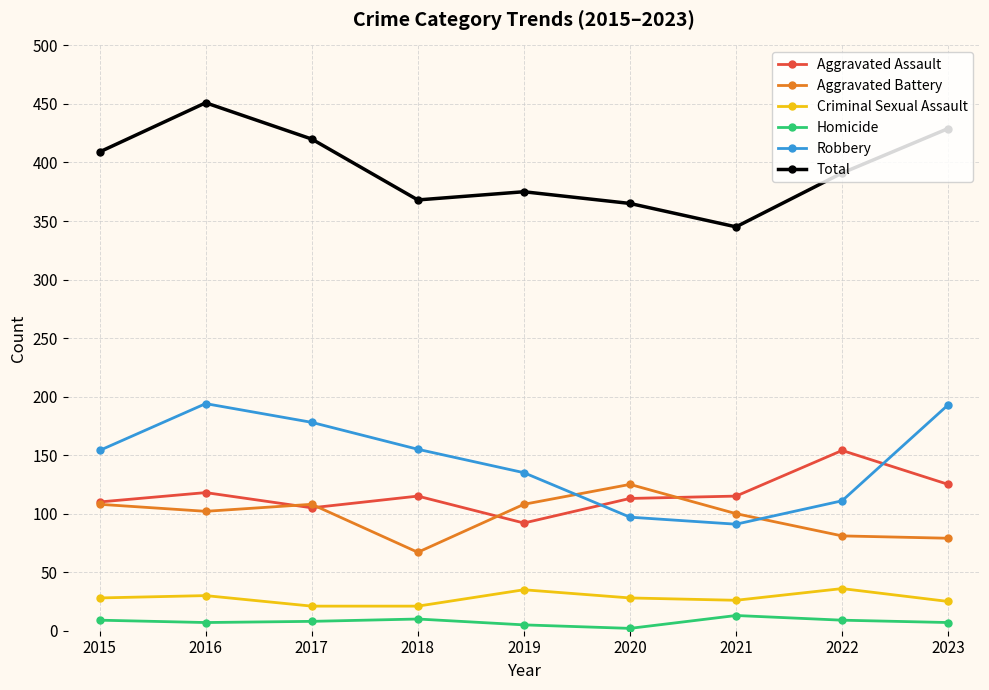

What is the minimum value shown in the chart?

2